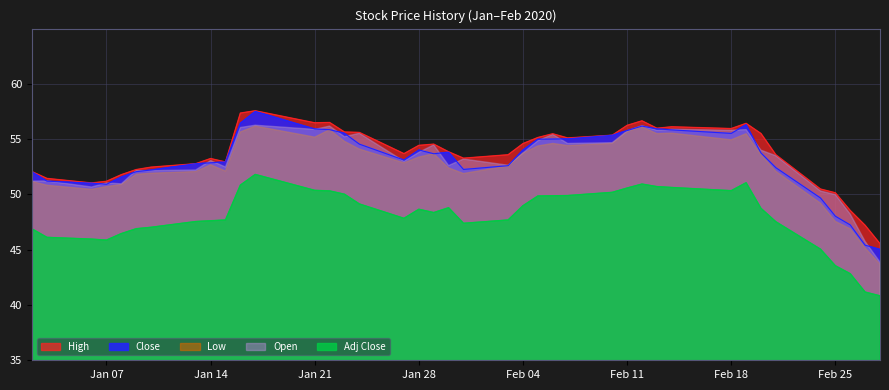

True or false: High and Close intersect in this chart.

False